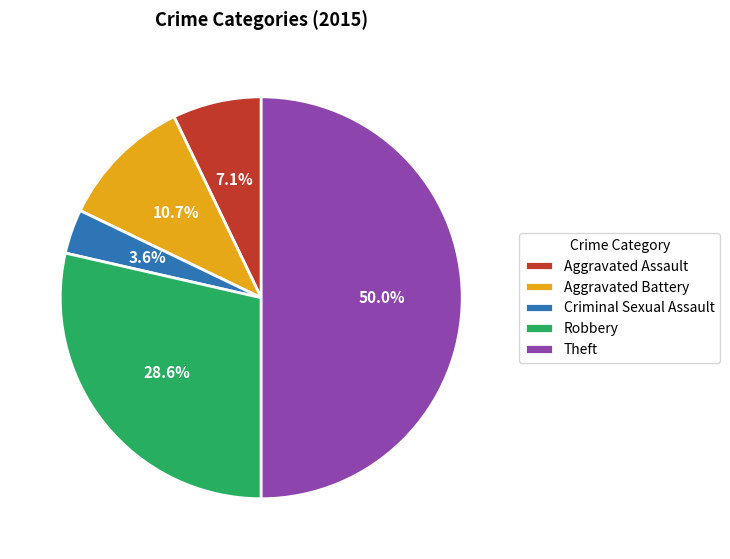

Which has a higher value, Theft or Robbery?

Theft